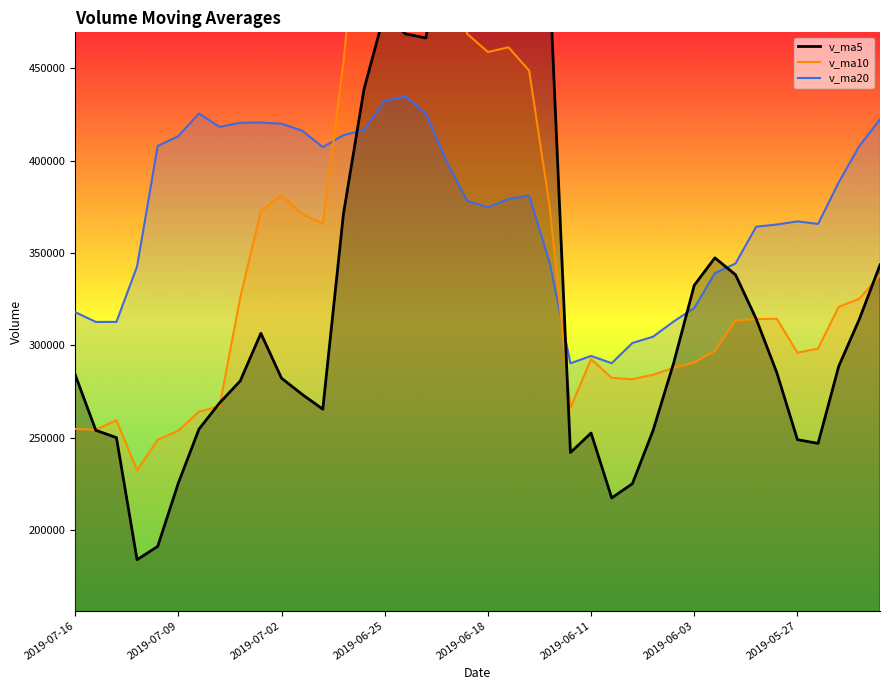

What is the value of the v_ma20 point at the 21st from the left?

374762.5